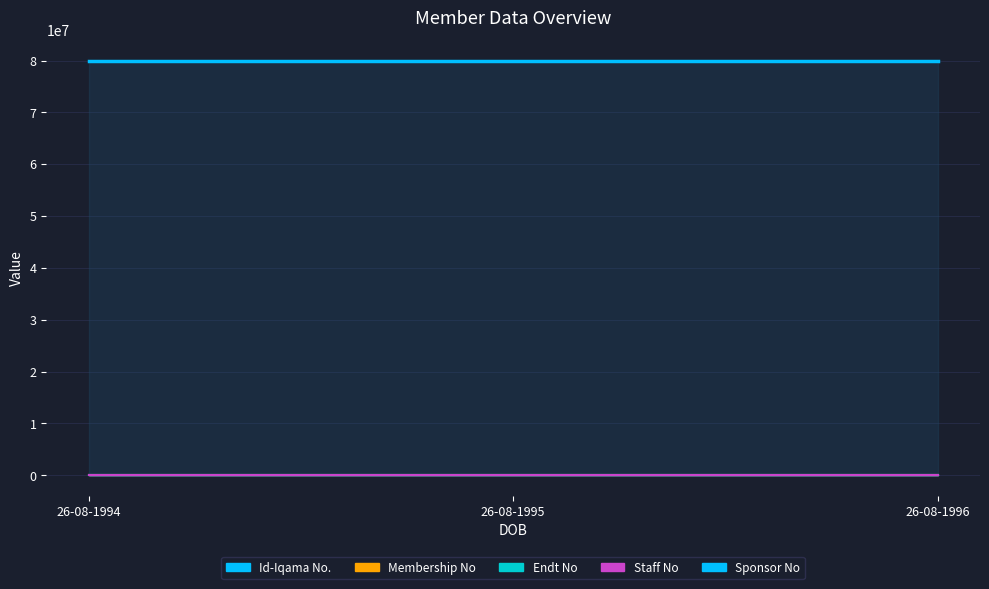

At how many categories does at least one series exceed 59616161?

3